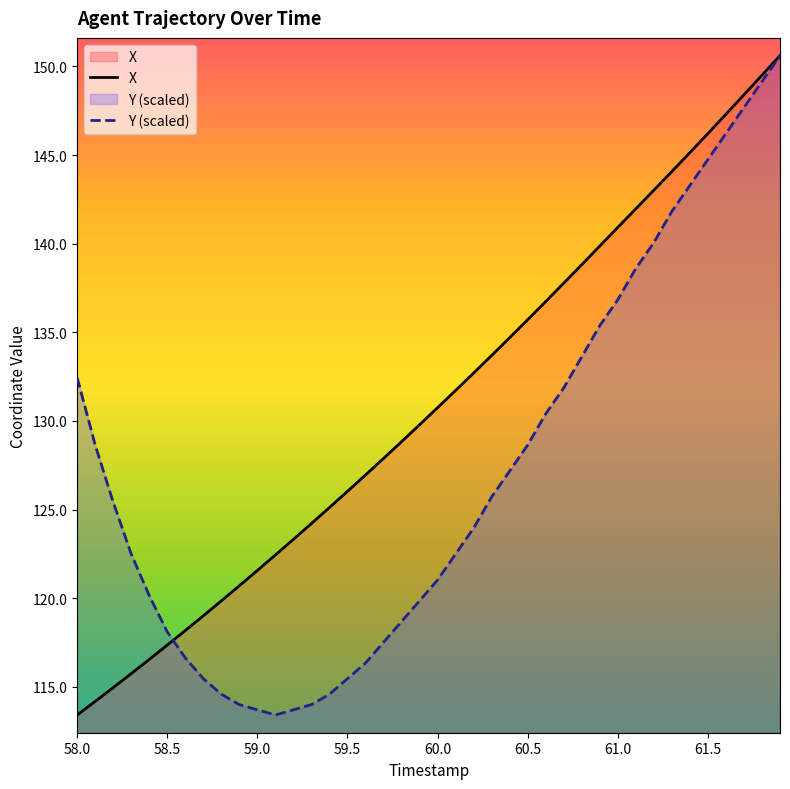

How many times do Y and X cross each other?

1